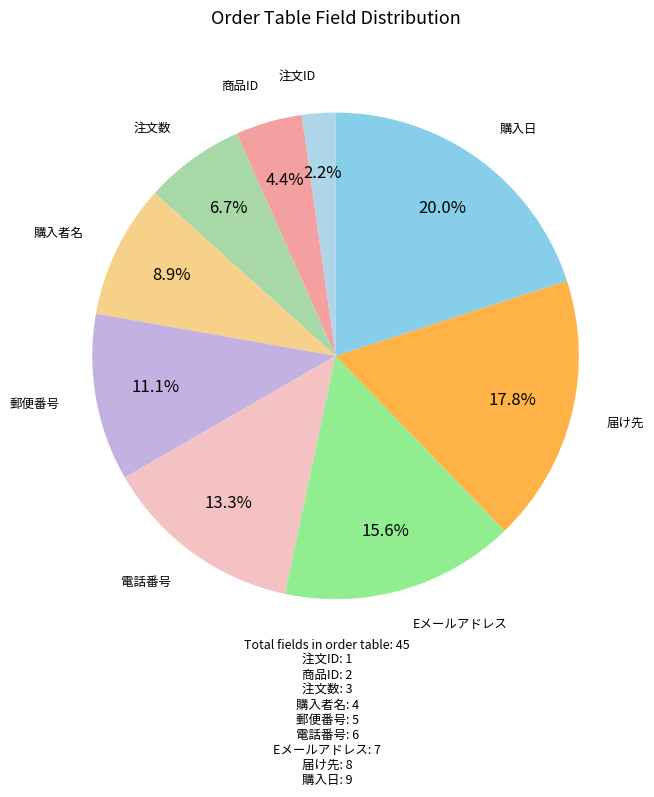

Between 注文ID and 商品ID, which is larger?

商品ID